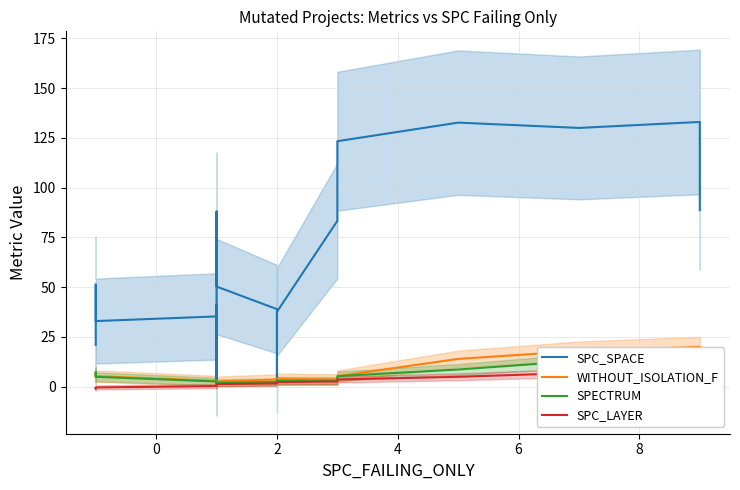

List the series in order of their peak value, highest first.

SPC_SPACE, WITHOUT_ISOLATION_F, SPECTRUM, SPC_LAYER